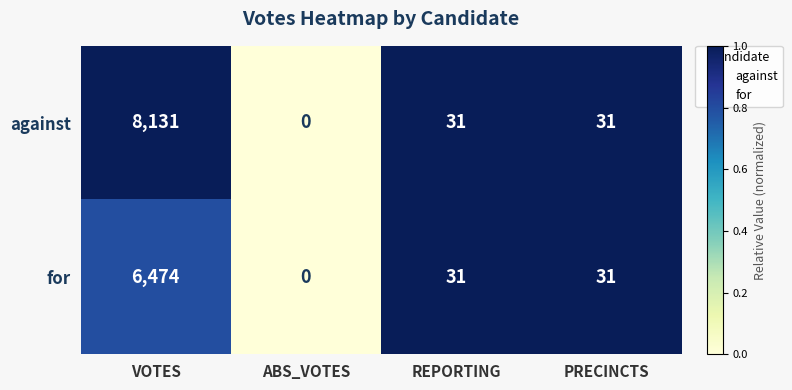

Read the against value at PRECINCTS.

31